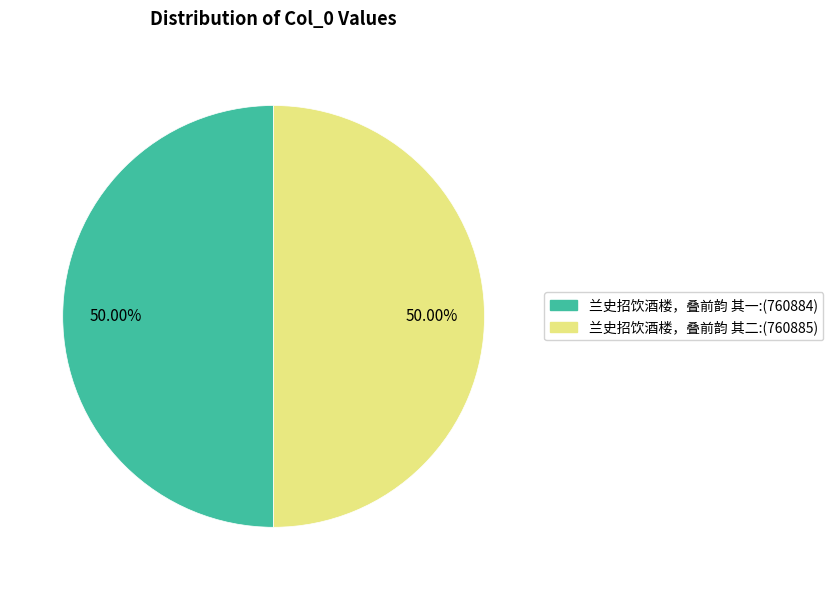

Is it true that 兰史招饮酒楼，叠前韵 其二 is 37% of the pie?

False